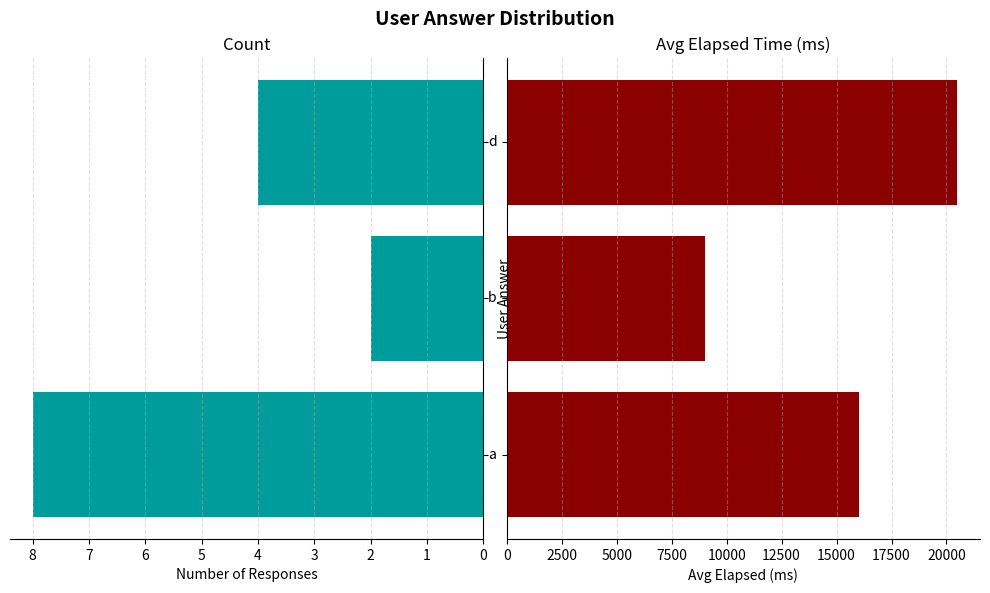

Which series has the largest range (max minus min)?

Avg Elapsed (ms)